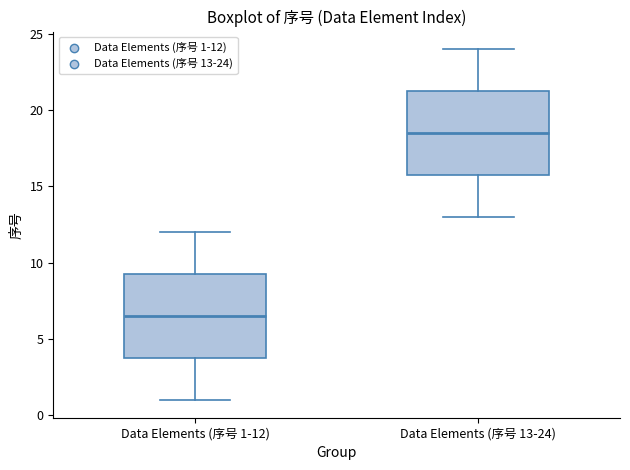

Reading left to right, read every box against the y-axis: the position of its median line, the range the box covers, and the ends of its whiskers. The values are not printed on the chart, so give them approximately, as read against the axis.

Data Elements (序号 1-12): median 6.5, box 4.0 to 9.5, whiskers 1.0 to 12.0
Data Elements (序号 13-24): median 18.5, box 16.0 to 21.5, whiskers 13.0 to 24.0